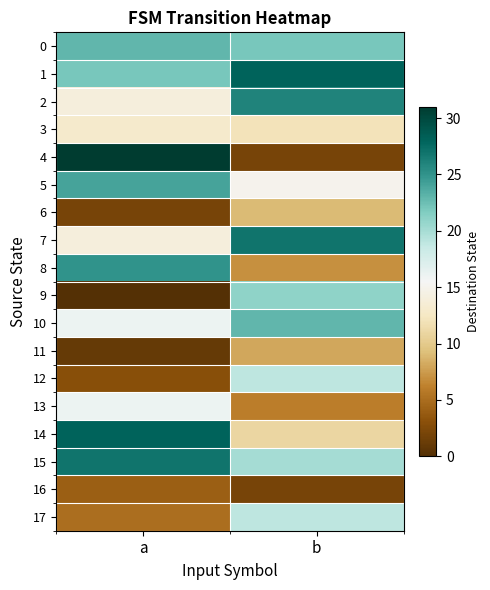

What is the total value across all series at b?

277